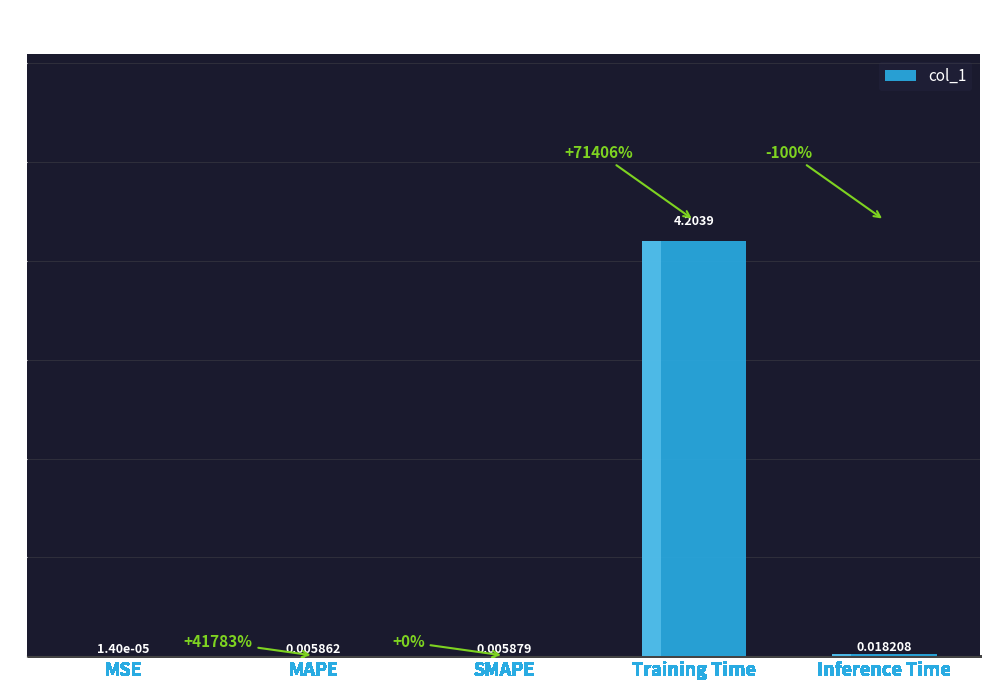

Which has a higher value, Training Time or MAPE?

Training Time